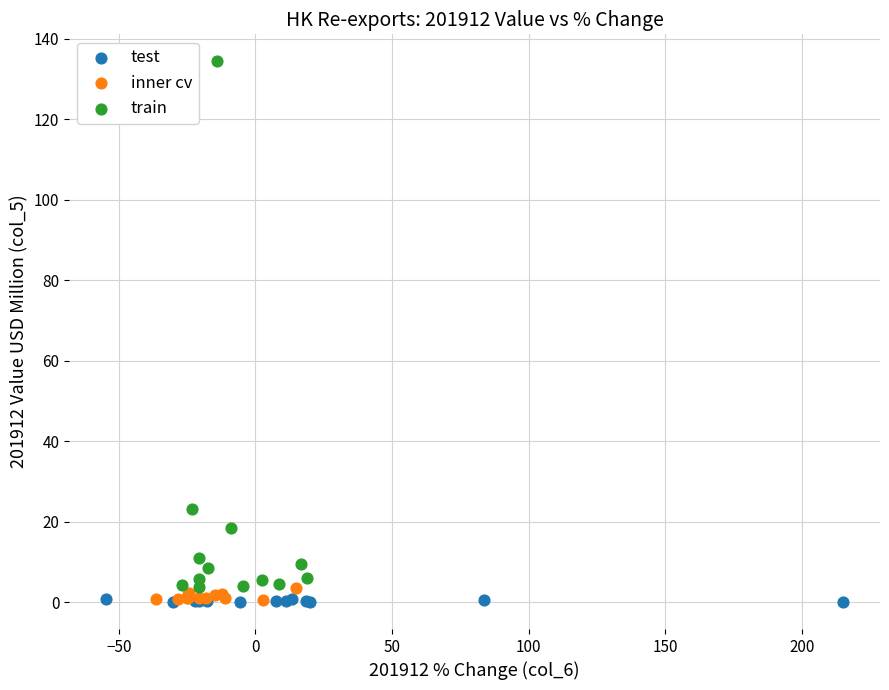

Which series has the largest Y range (max minus min)?

train